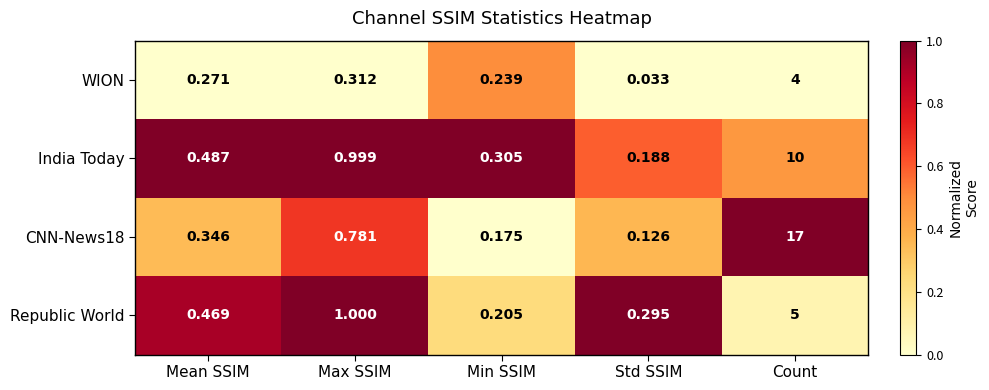

What is the greatest value displayed?

17.0